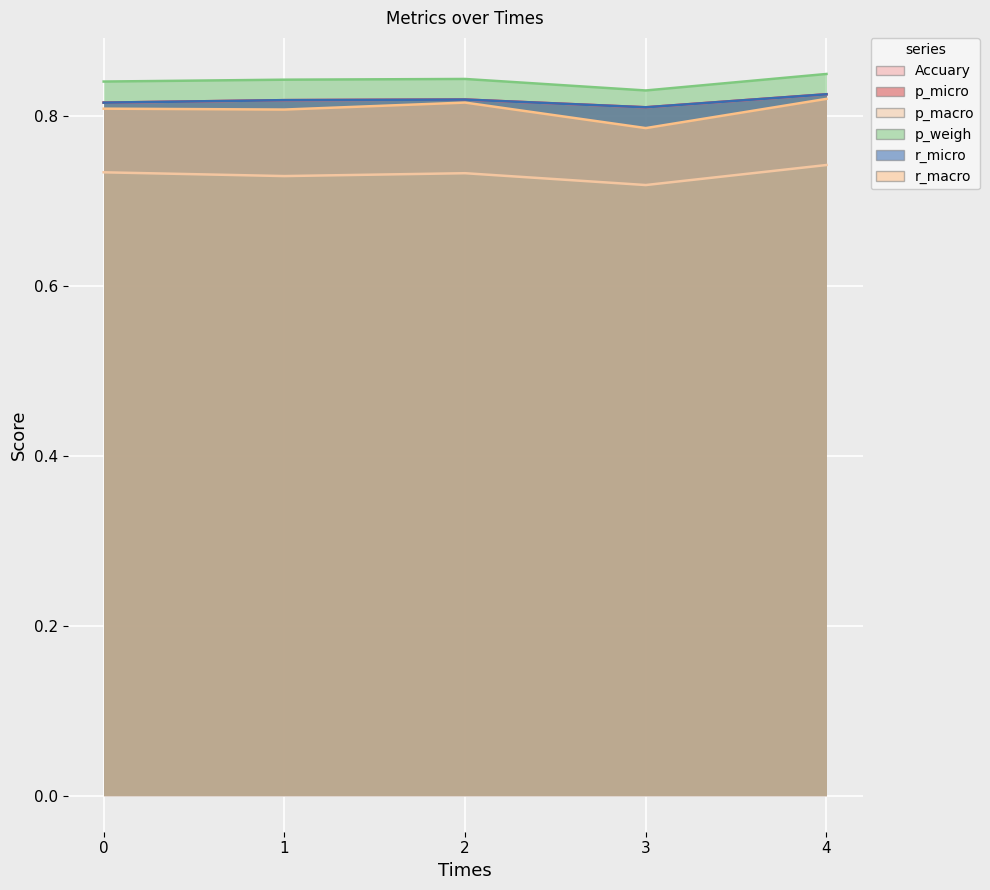

List the labels in order of p_macro value, largest first.

4, 0, 2, 1, 3